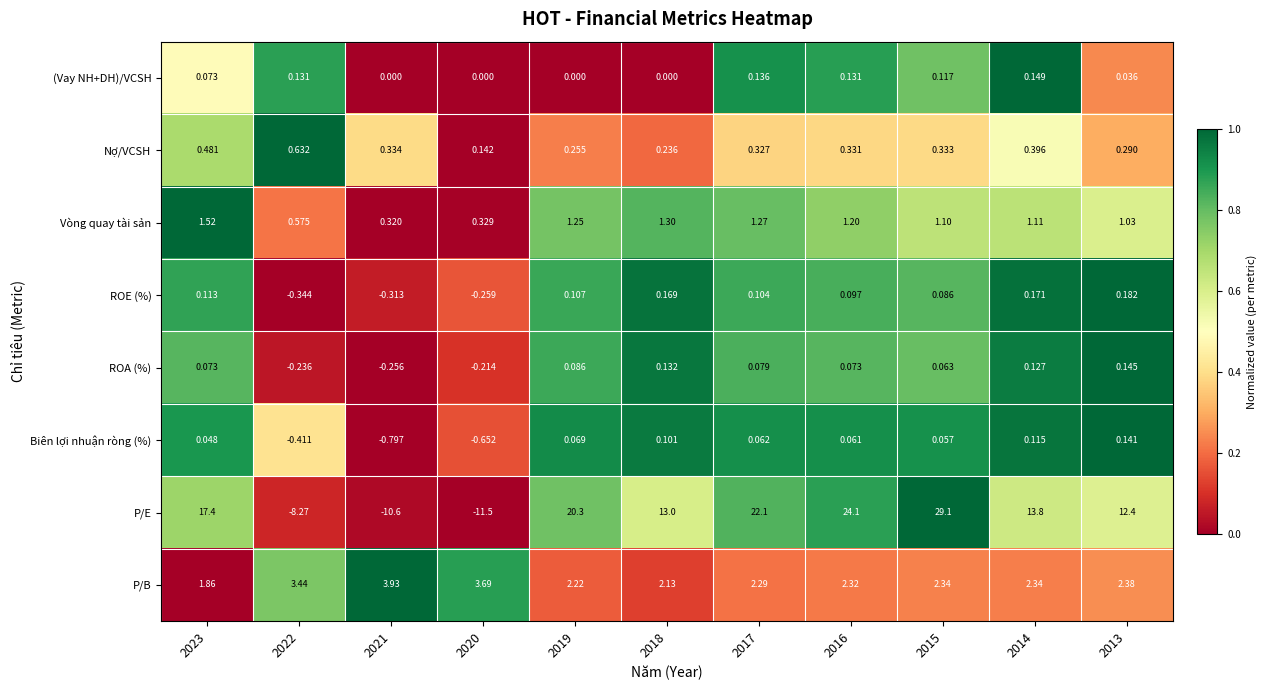

Rank the series by their maximum value, from lowest to highest.

Biên lợi nhuận ròng (%), ROA (%), (Vay NH+DH)/VCSH, ROE (%), Nợ/VCSH, Vòng quay tài sản, P/B, P/E